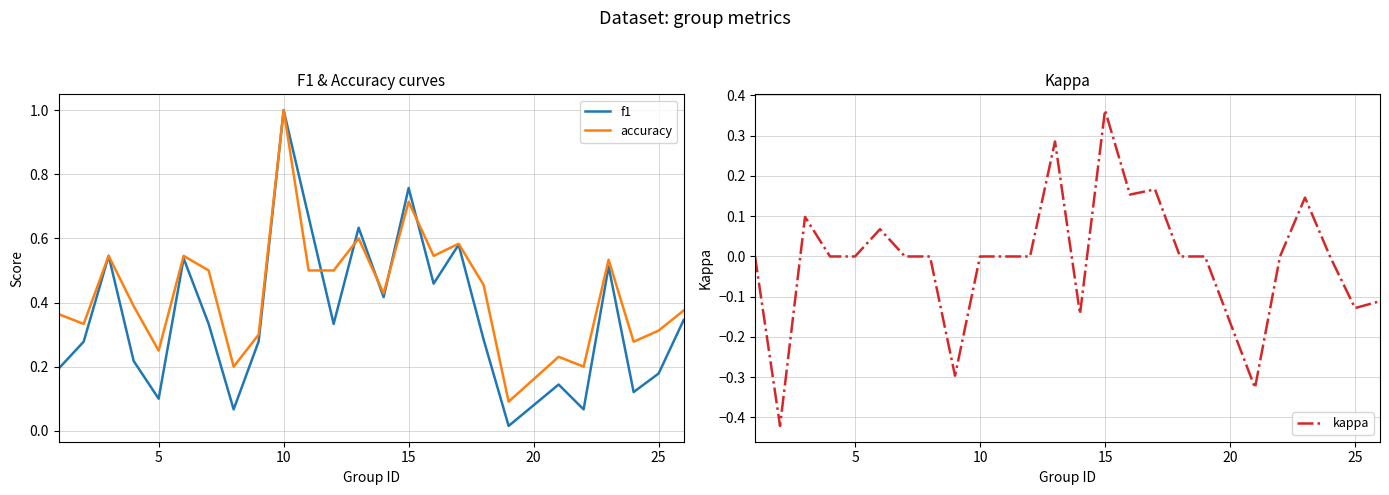

Reading right to left, extract all data points from this chart.

f1: 0.3	0.2	0.1	0.5	0.1	0.1	0.0	0.3	0.6	0.5	0.8	0.4	0.6	0.3	0.7	1.0	0.3	0.1	0.3	0.5	0.1	0.2	0.5	0.3	0.2
accuracy: 0.4	0.3	0.3	0.5	0.2	0.2	0.1	0.5	0.6	0.5	0.7	0.4	0.6	0.5	0.5	1.0	0.3	0.2	0.5	0.5	0.2	0.4	0.5	0.3	0.4
kappa: -0.1	-0.1	0.0	0.1	0.0	-0.3	0.0	0.0	0.2	0.2	0.4	-0.1	0.3	0.0	0.0	0.0	-0.3	0.0	0.0	0.1	0.0	0.0	0.1	-0.4	0.0